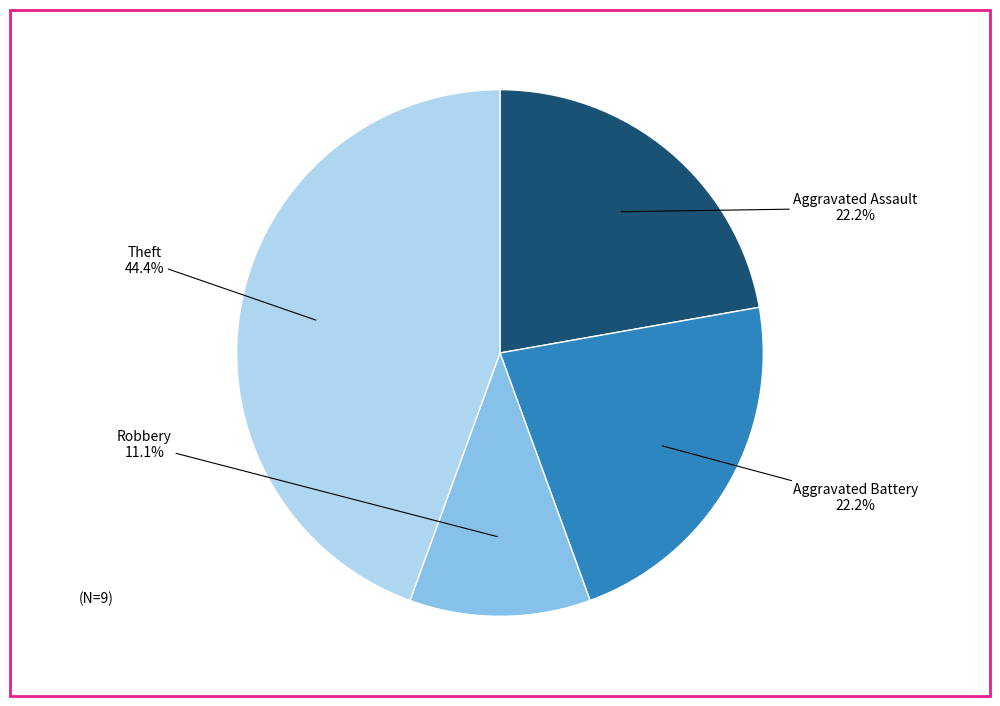

To the nearest percent, what is the average slice percentage?

25%